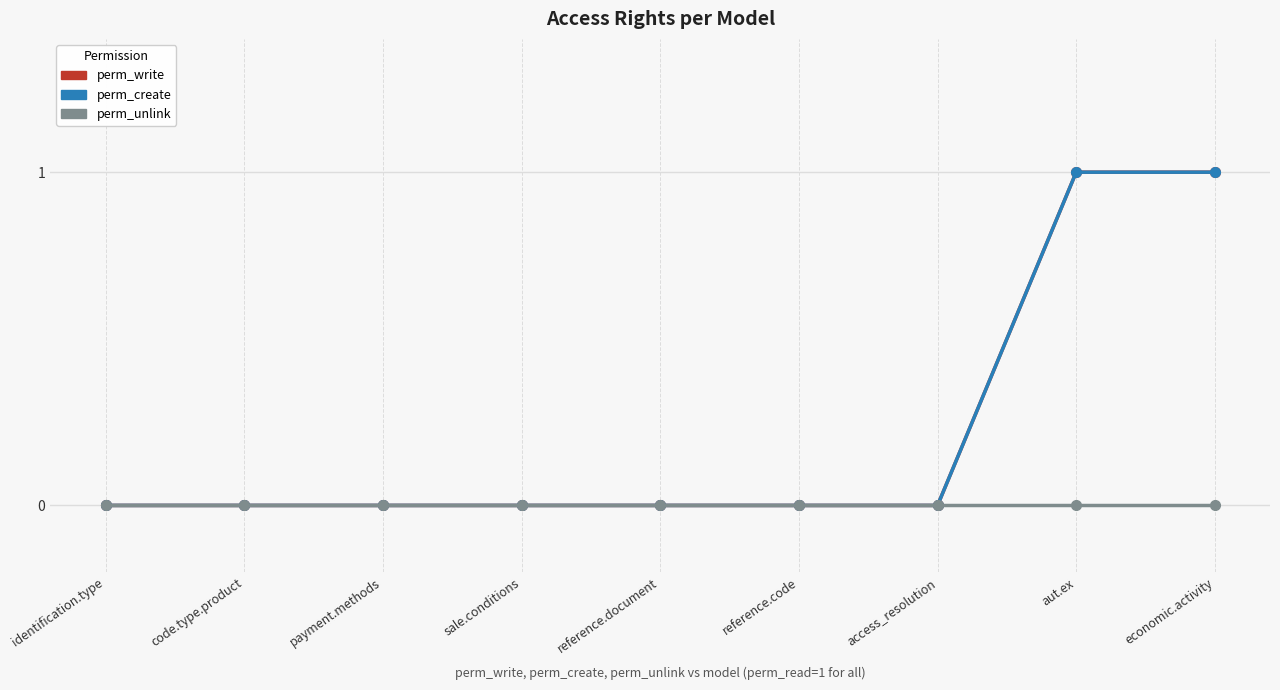

True or false: perm_create and perm_unlink intersect in this chart.

False